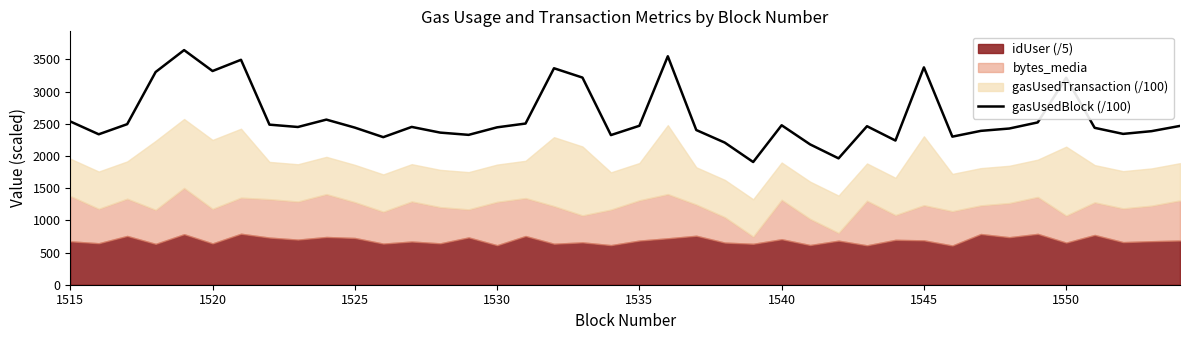

The gasUsedBlock (/100) series shows 3953.9 at 1540. True or false?

False